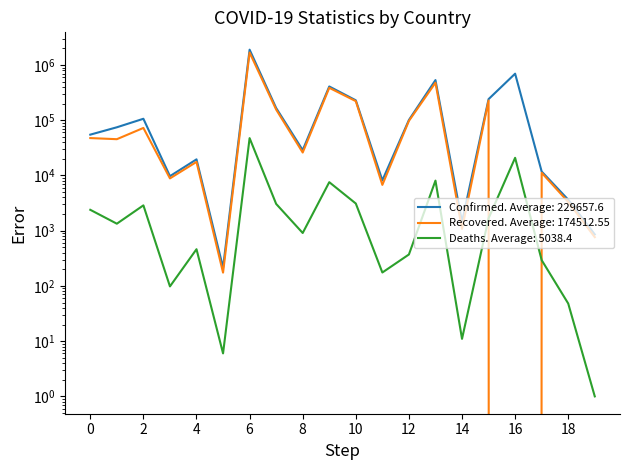

Which series has the largest total across all categories?

Confirmed